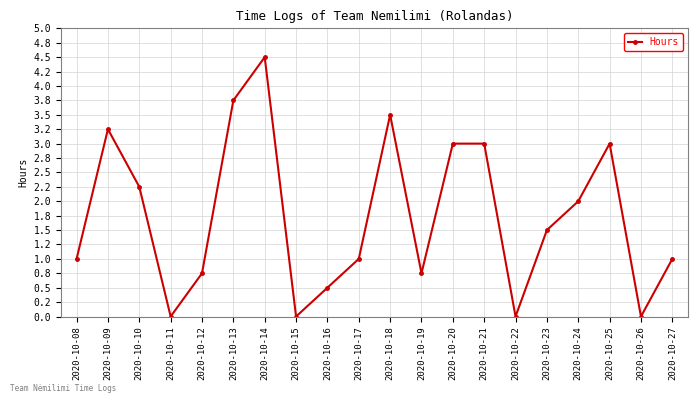

Count the number of categories in the chart.

20